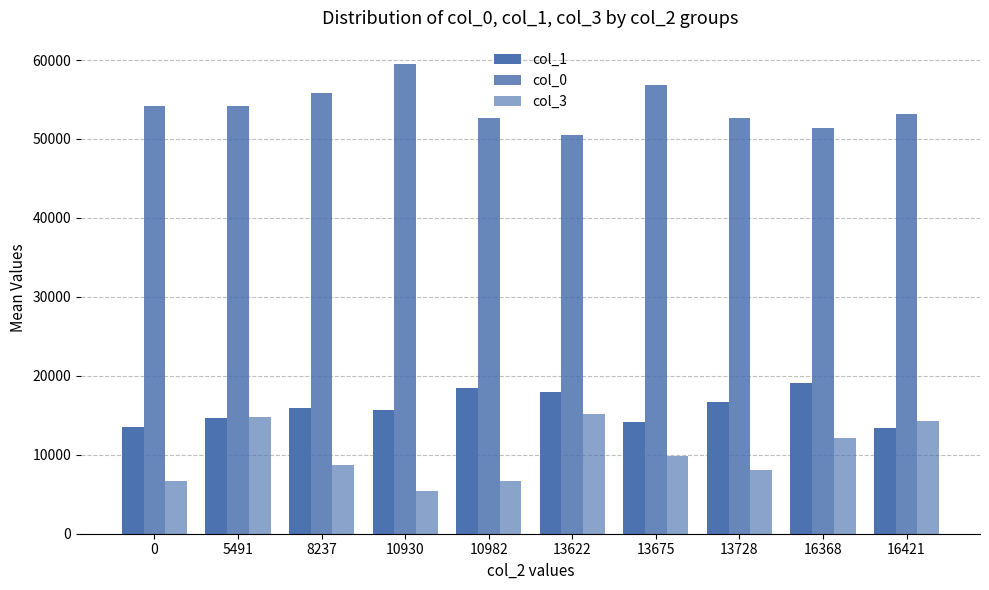

Is the value of col_1 at 5491 greater than the value of col_0 at 5491?

No